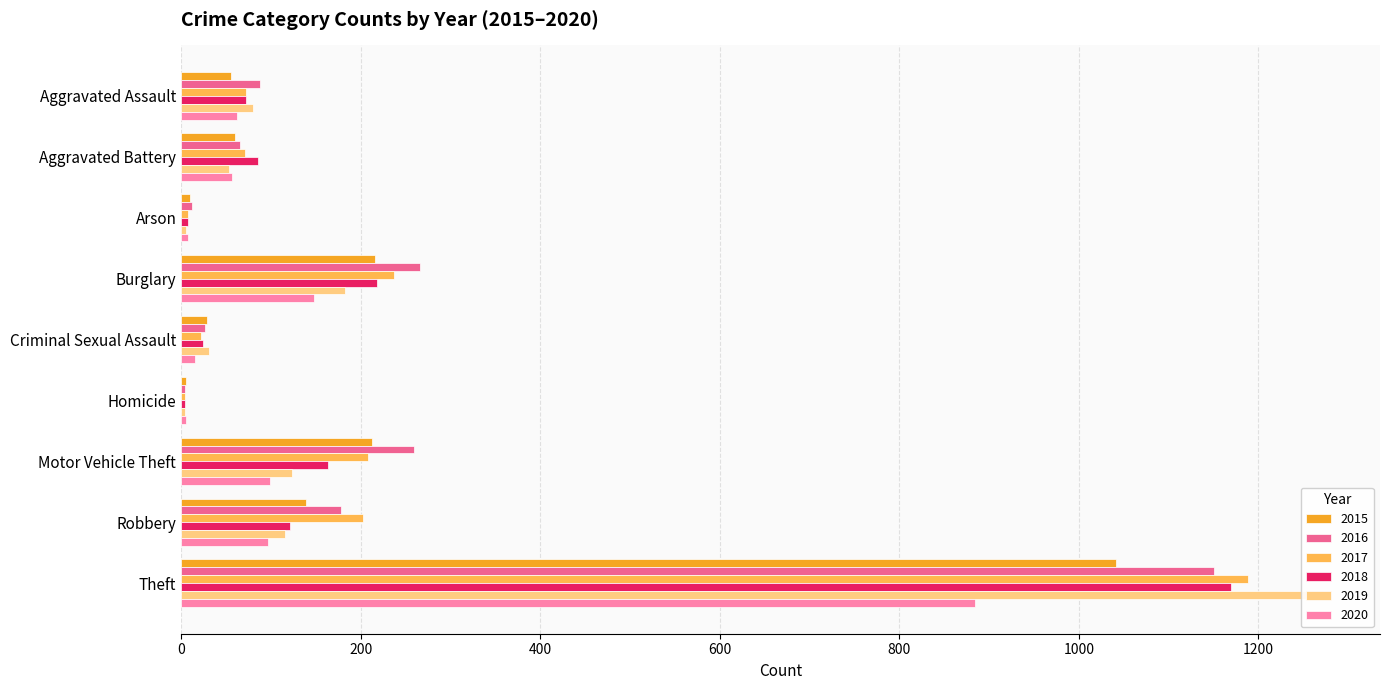

Which label corresponds to the smallest value in the chart?

Homicide